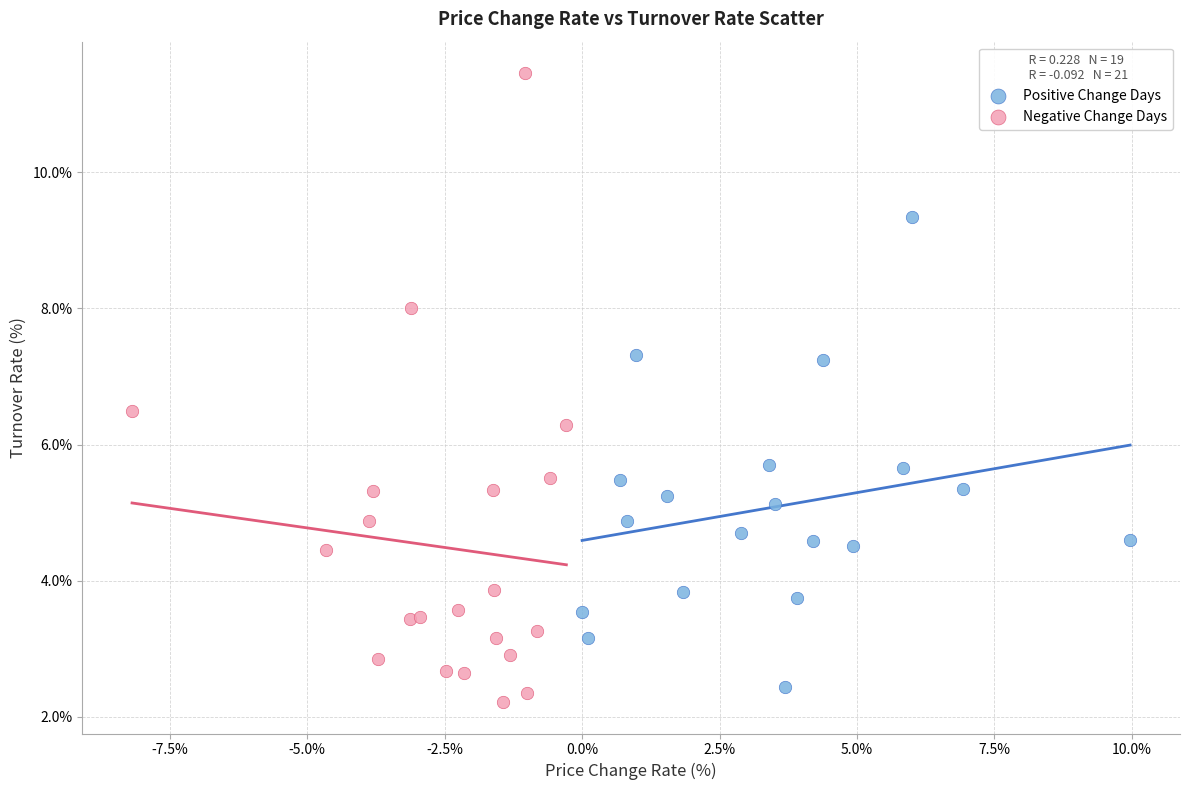

Which series contains the highest Y value?

Negative Change Days